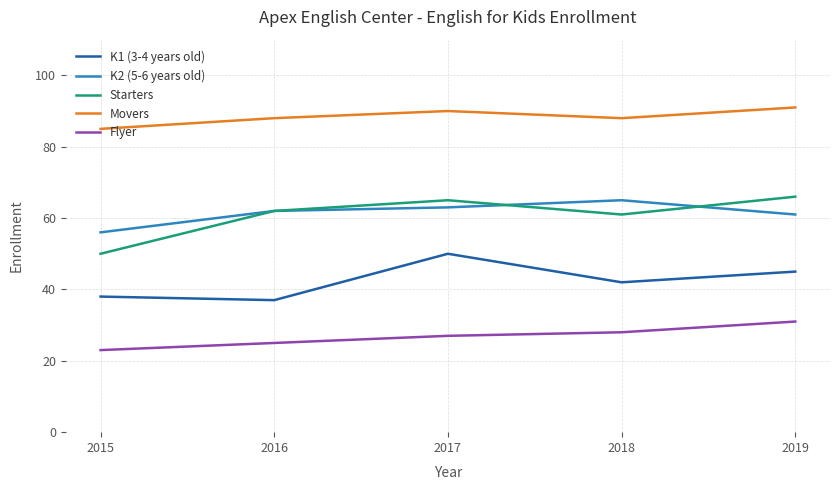

What is the total value across all series at 2016?

274